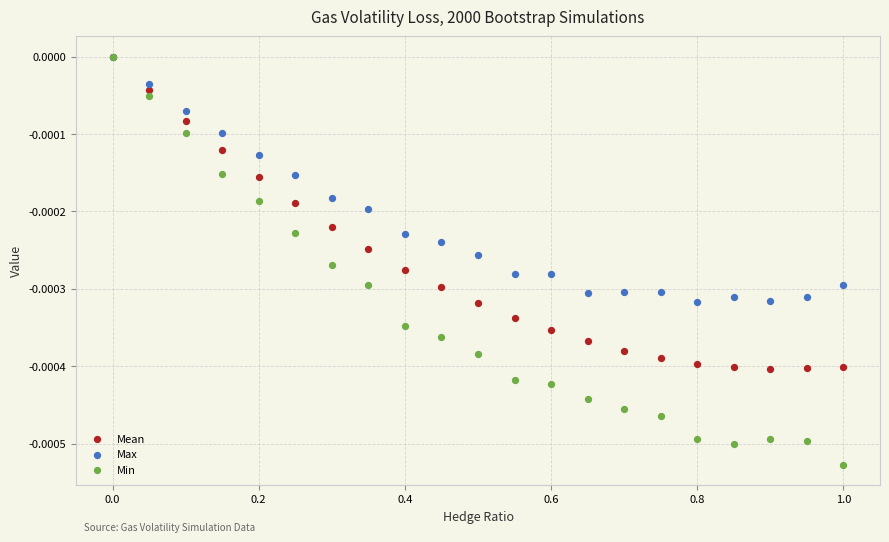

Which series has the widest spread of Y values?

Min